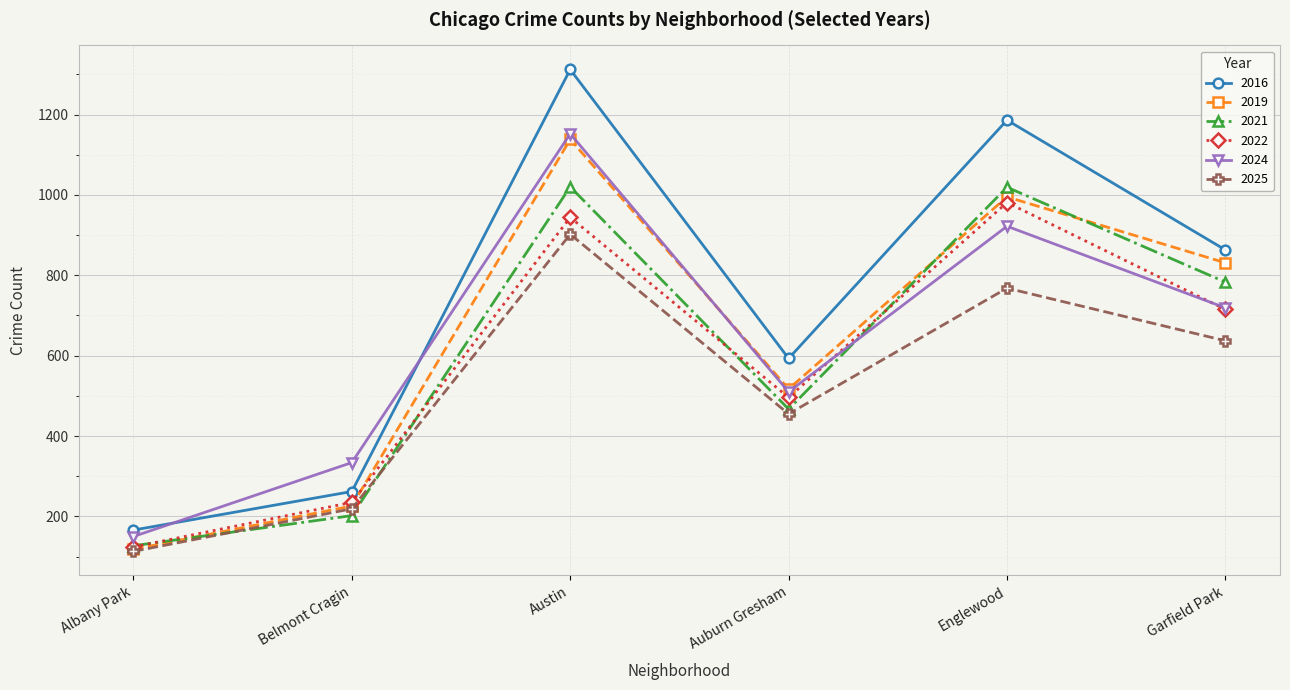

In 2016, how many points are lower than both neighbors (excluding endpoints)?

1